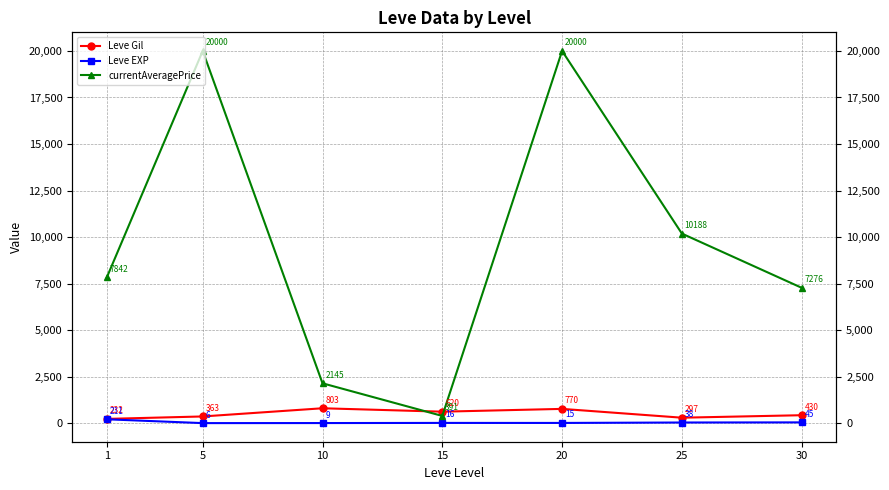

True or false: Leve EXP and Leve Gil cross at least once.

False